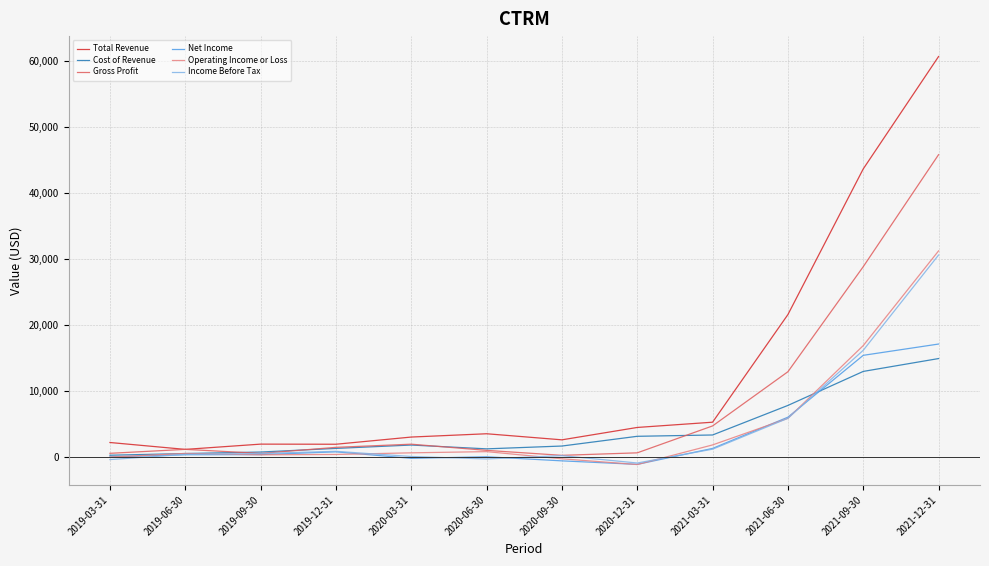

True or false: Income Before Tax has more than 1 points higher than both neighbors.

True